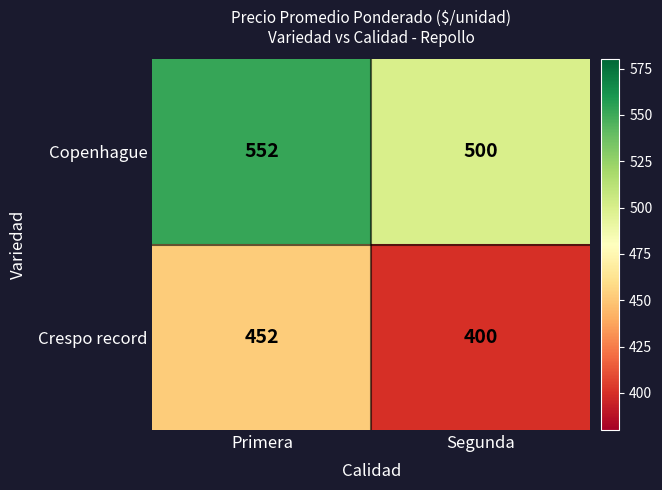

Reading right to left, transcribe all the data shown in this chart.

Copenhague: 500	552
Crespo record: 400	452